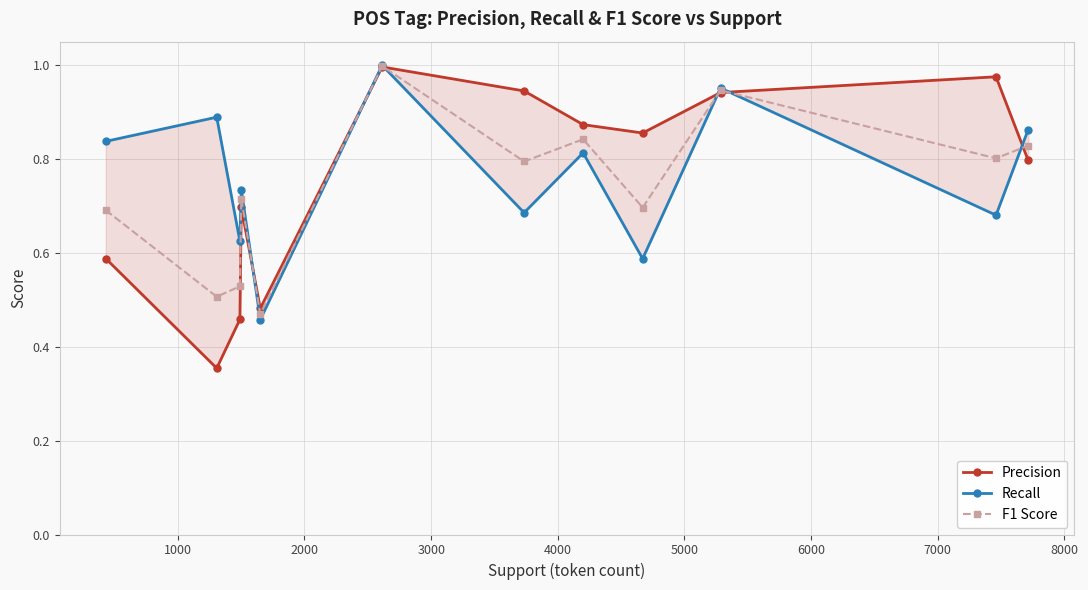

True or false: F1 Score has more than 0 points higher than both neighbors.

True